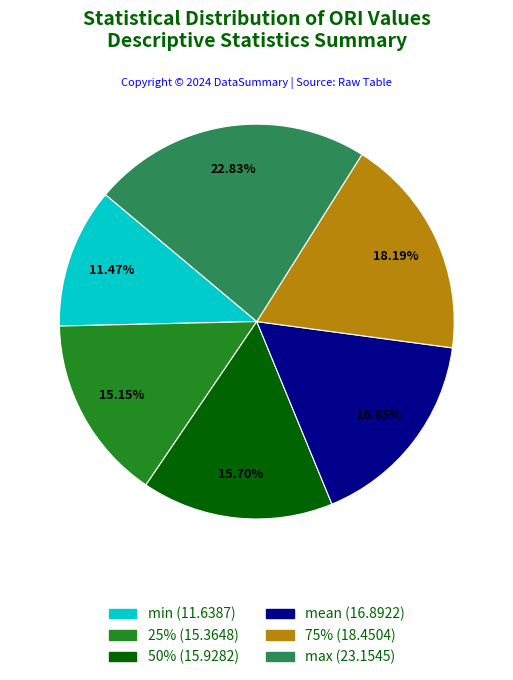

To the nearest percent, what is the combined percentage of 75% and max?

41%